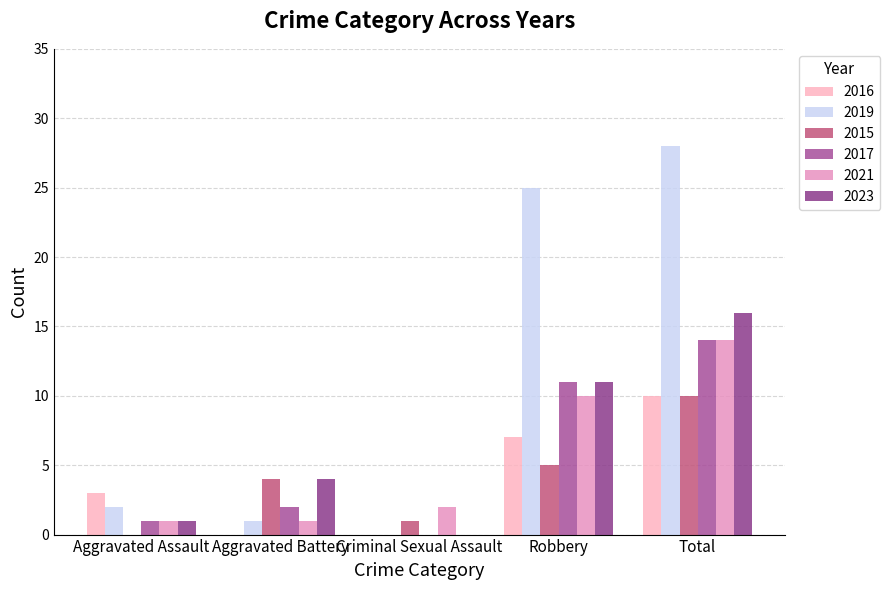

Rank the categories by 2015 value from lowest to highest.

Aggravated Assault, Criminal Sexual Assault, Aggravated Battery, Robbery, Total